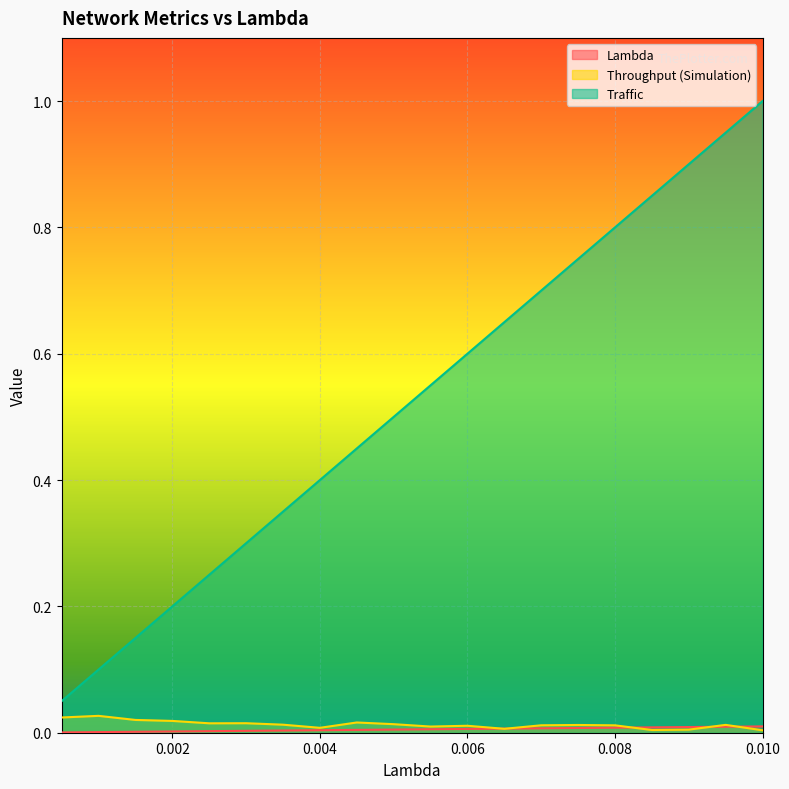

Which series changed the most between 0.0045 and 0.008?

Traffic